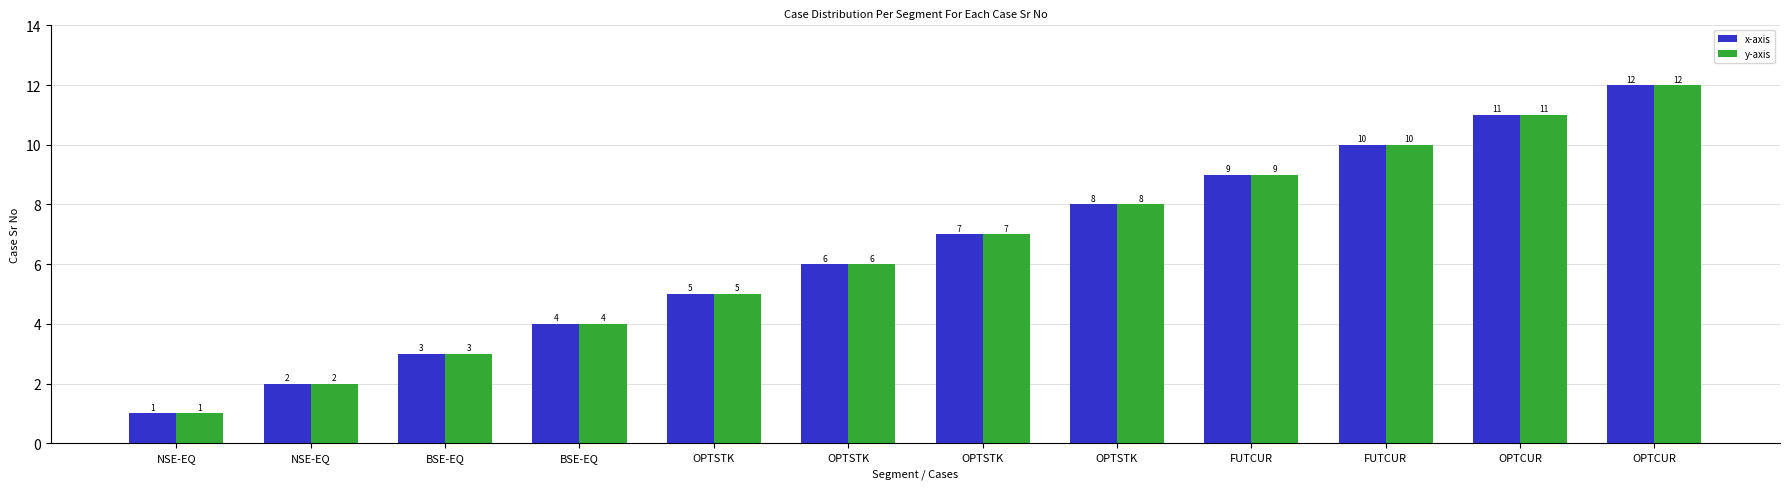

True or false: y-axis has a value of 0 at NSE-EQ.

False